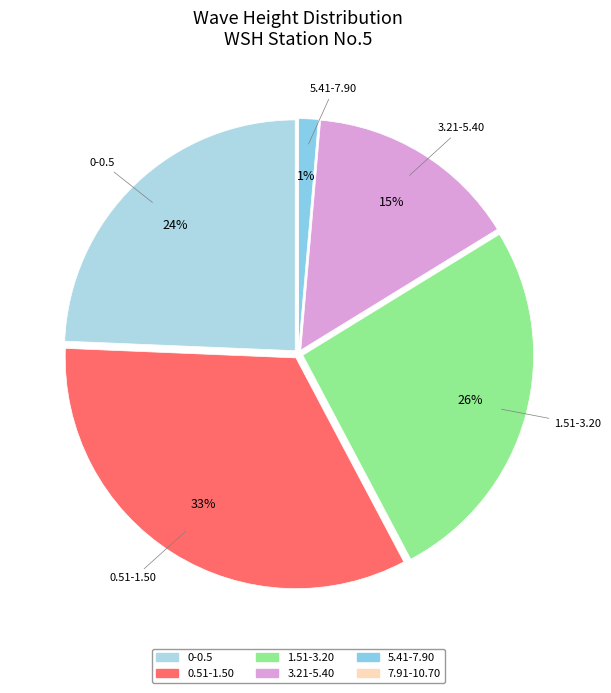

Does 7.91-10.70 represent more than half of the total?

No